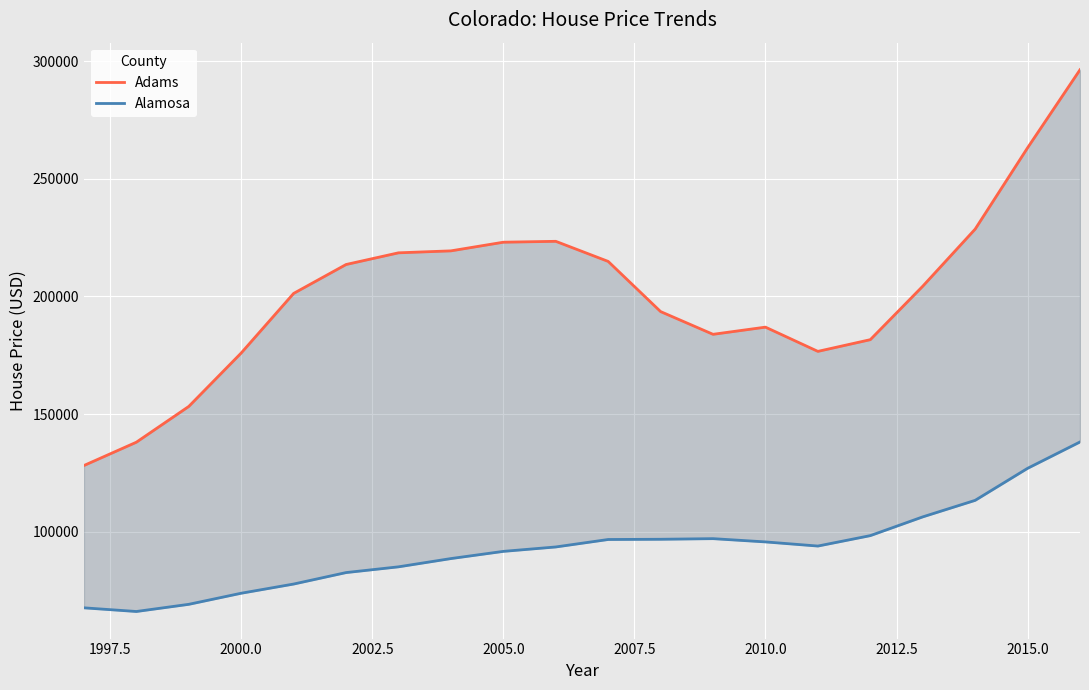

True or false: Adams and Alamosa intersect in this chart.

False